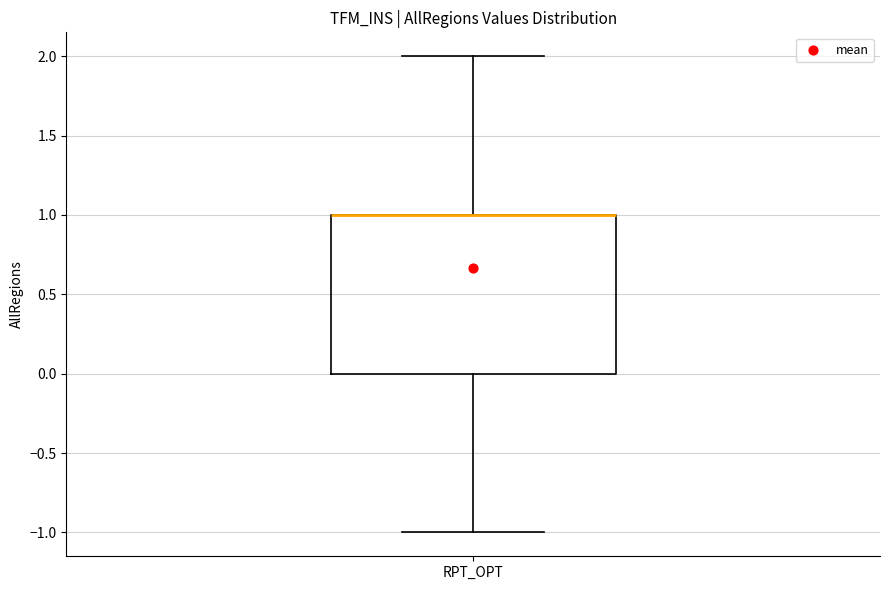

Read this box plot against the y-axis: the position of the median line, the range covered by the box, and the ends of both whiskers. The values are not printed on the chart, so give them approximately, as read against the axis.

median 1 (drawn on the box's upper edge), box 0 to 1, whiskers -1 to 2